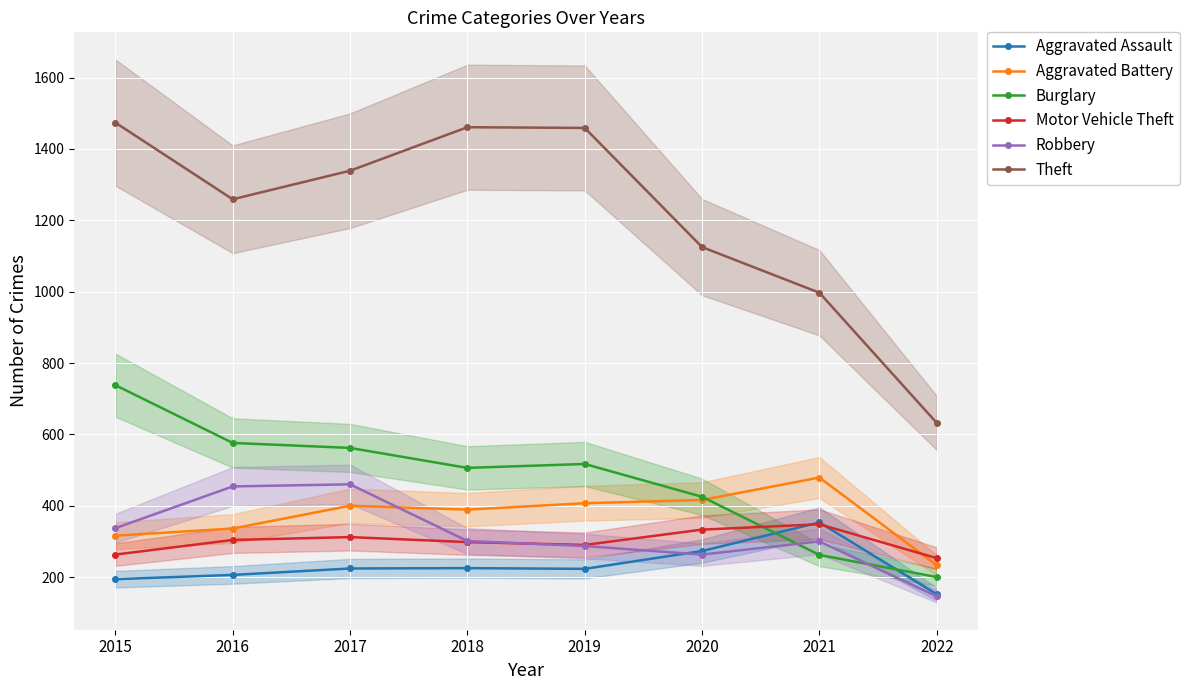

Rank the series at 2019 from highest to lowest value.

Theft, Burglary, Aggravated Battery, Motor Vehicle Theft, Robbery, Aggravated Assault